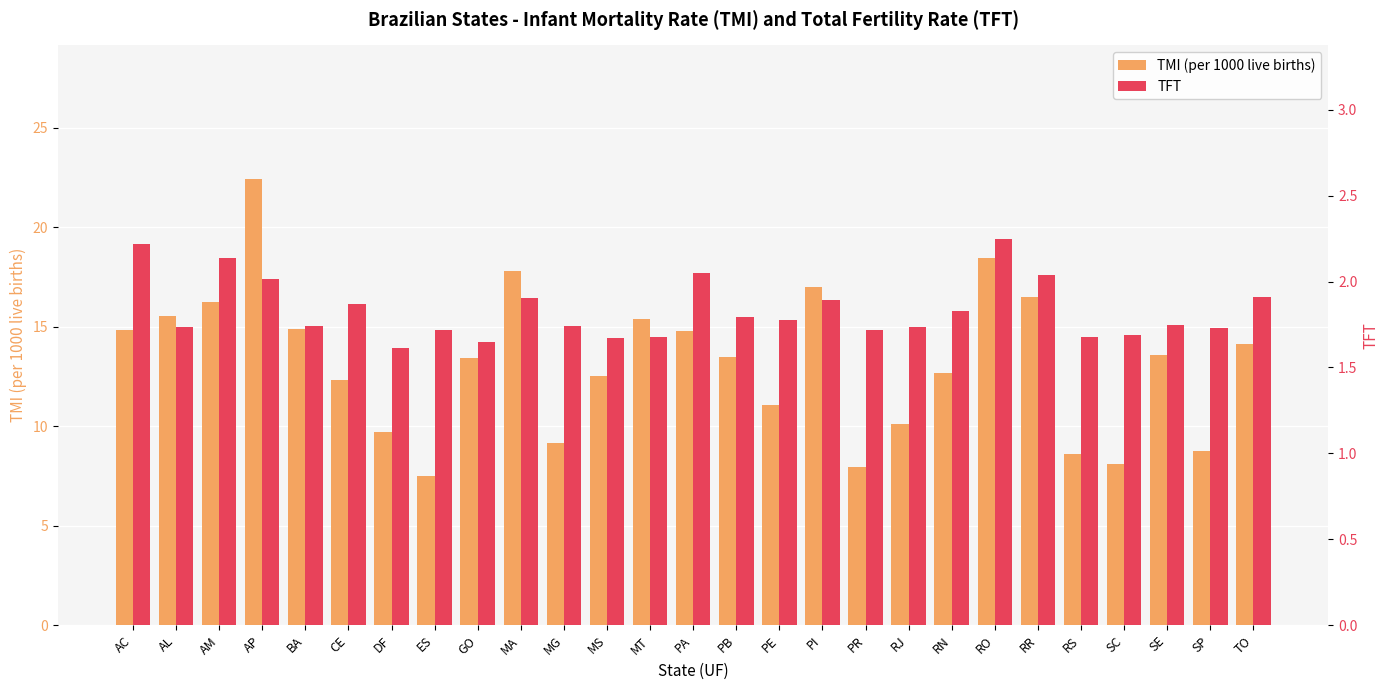

What are all the series names shown in the legend?

TMI (per 1000 live births), TFT